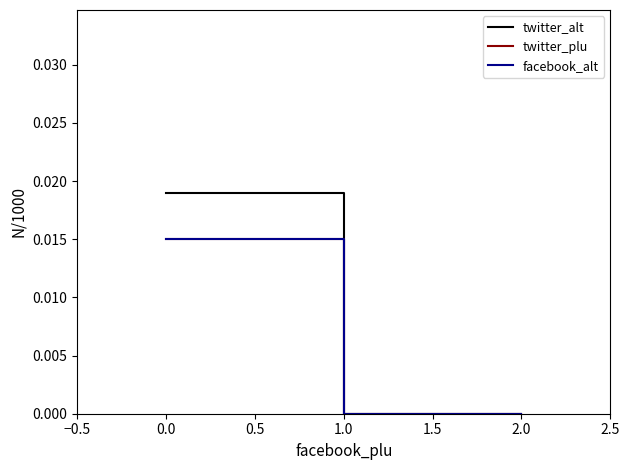

At how many categories does at least one series exceed 0?

1